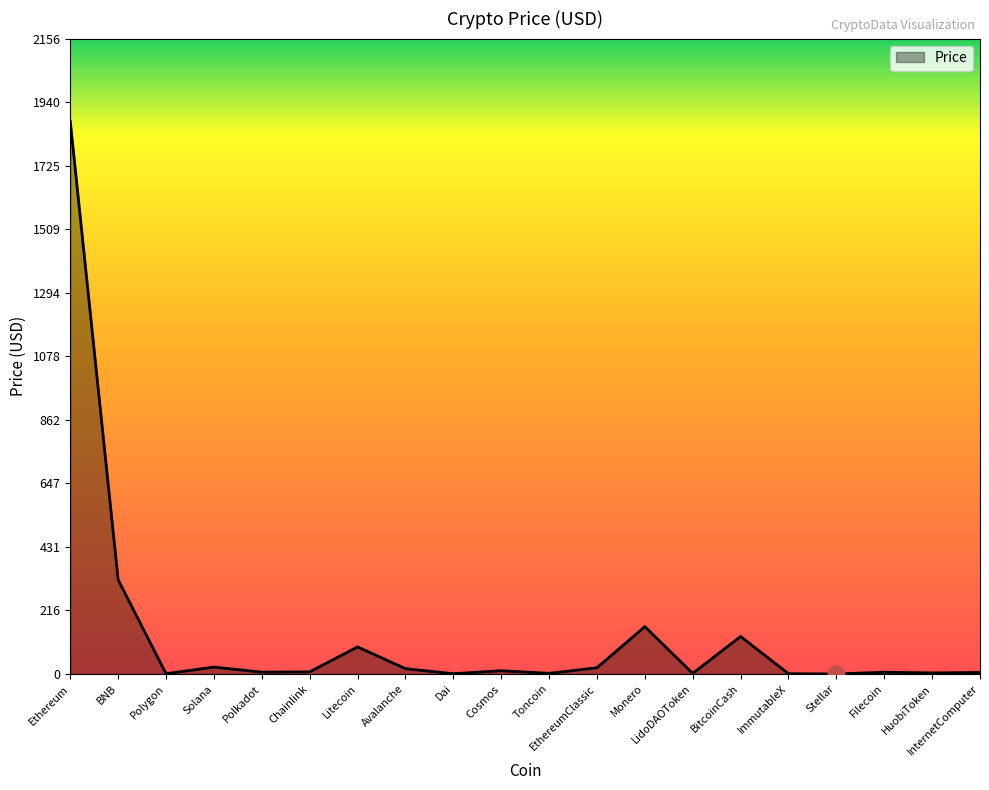

What is the difference between the maximum and minimum values?

1874.6